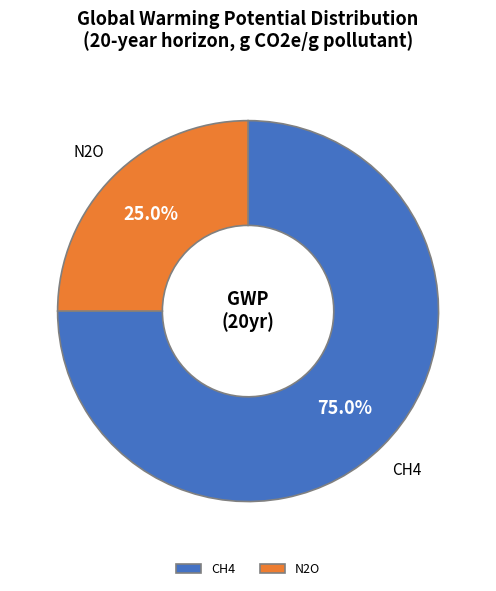

What percentage is NOT represented by CH4?

25.0%